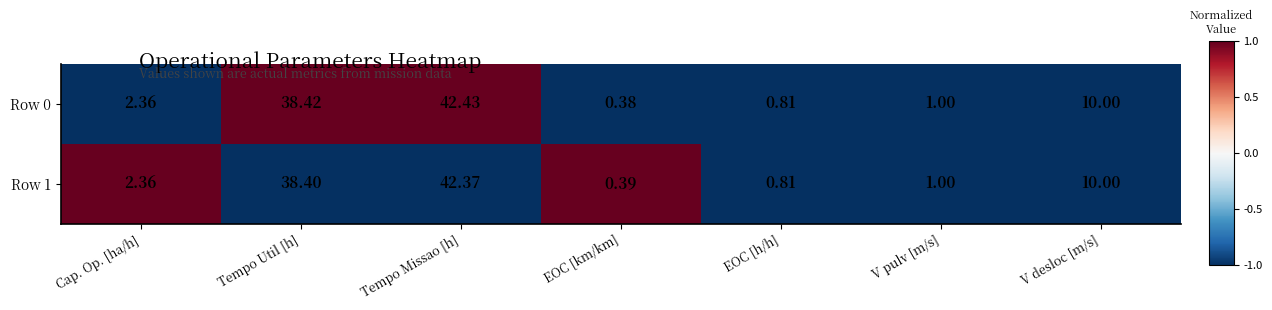

Rank the categories by Row 0 value from lowest to highest.

EOC [km/km], EOC [h/h], V pulv [m/s], Cap. Op. [ha/h], V desloc [m/s], Tempo Util [h], Tempo Missao [h]